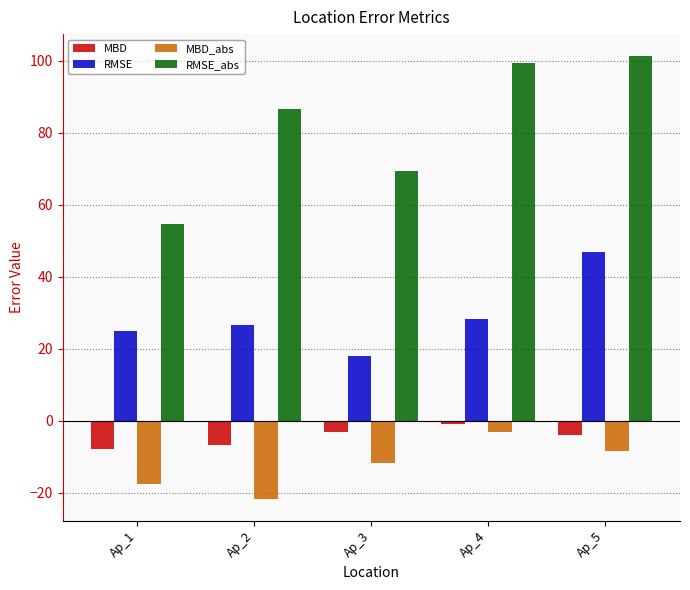

What is the value of the RMSE_abs bar at the 1st from the left?

54.5